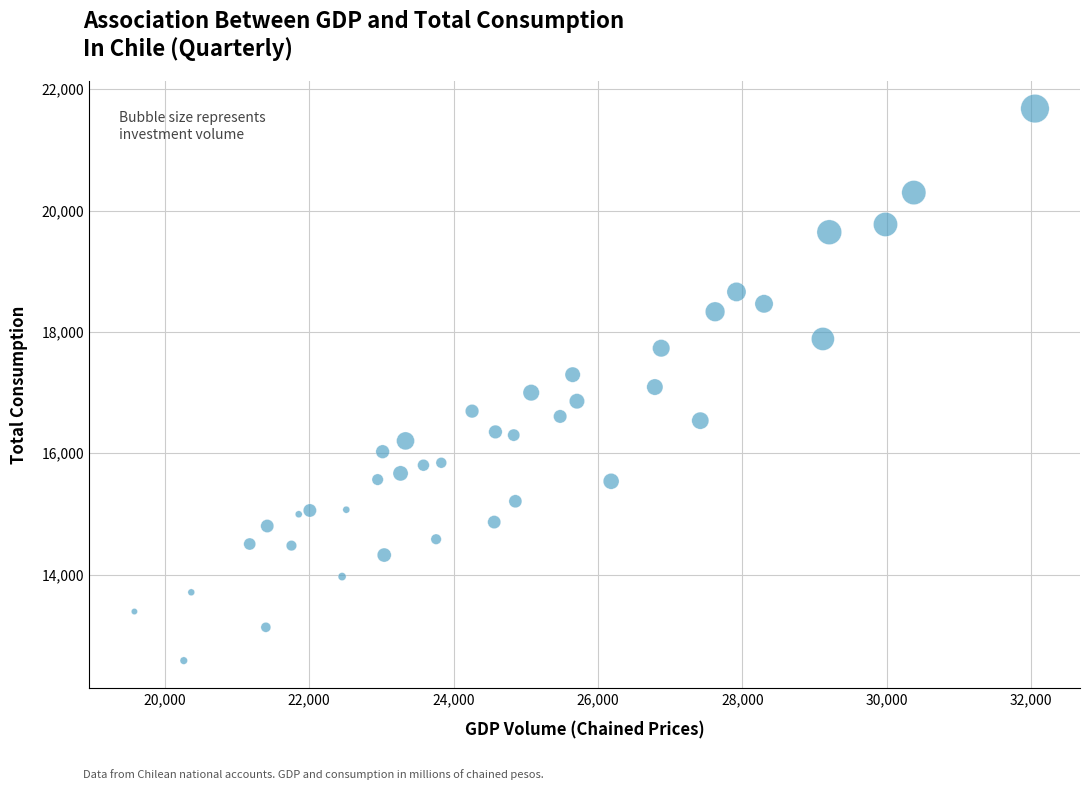

What is the range of Y values (max minus min)?

9097.5